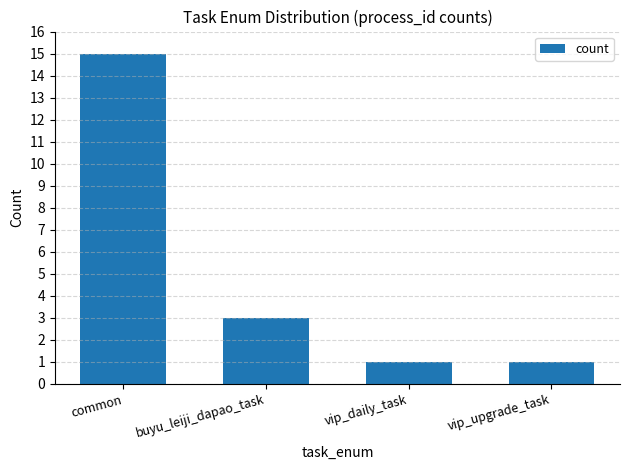

Approximately how many times larger is the value at common compared to vip_daily_task?

15.0